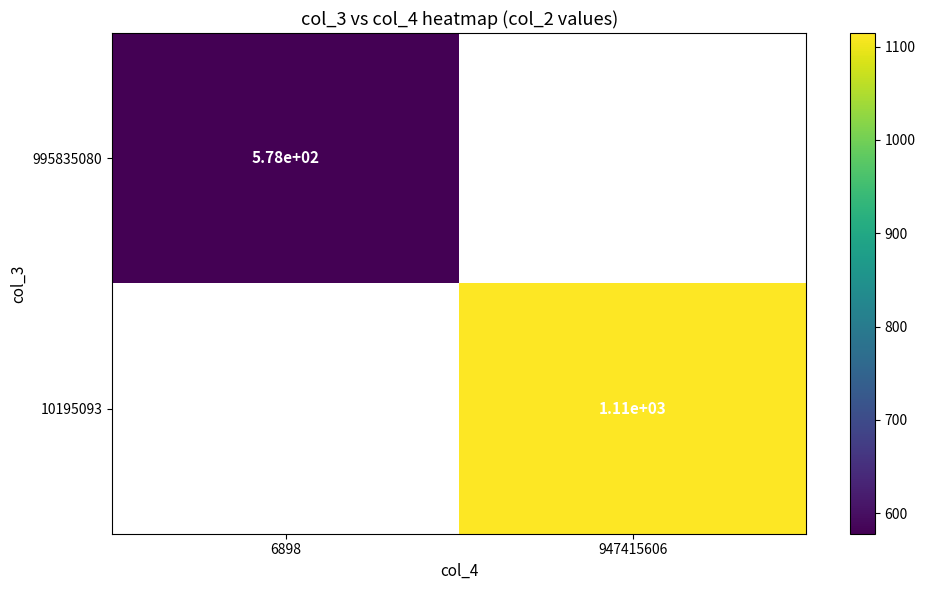

Which category has the lowest value across all series?

6898